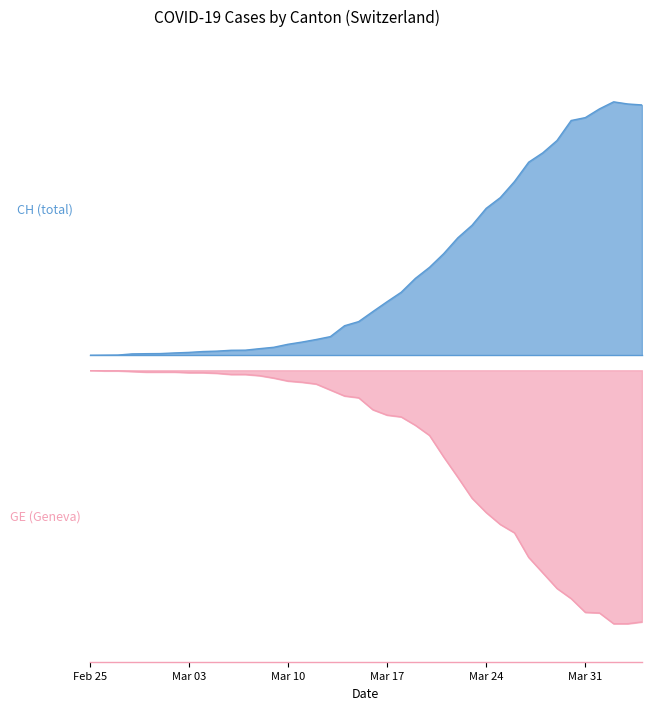

What position from the left is 2020-02-28?

4